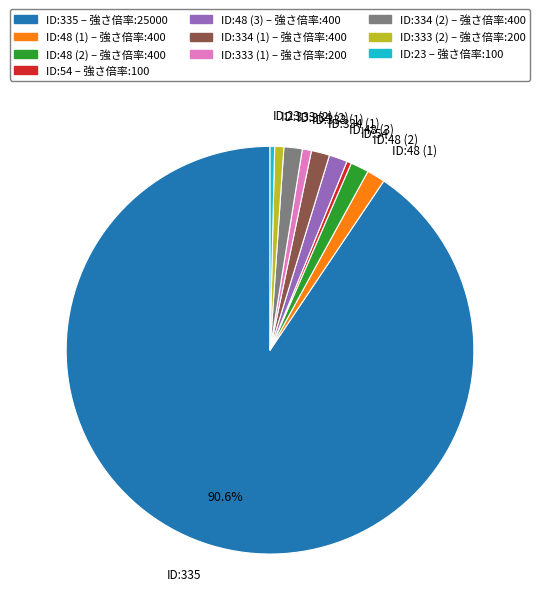

What is the largest slice in the pie chart?

ID:335